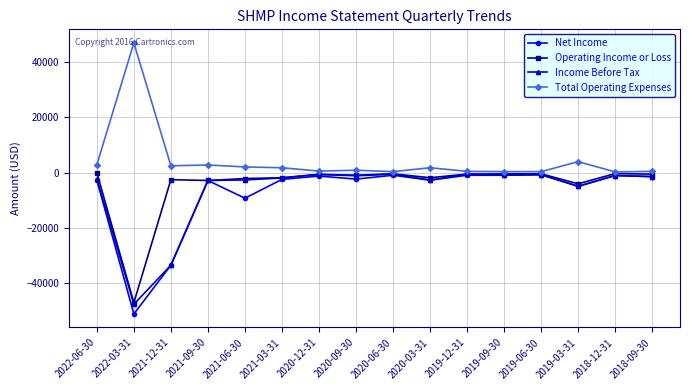

True or false: Income Before Tax has more than 2 points higher than both neighbors.

True